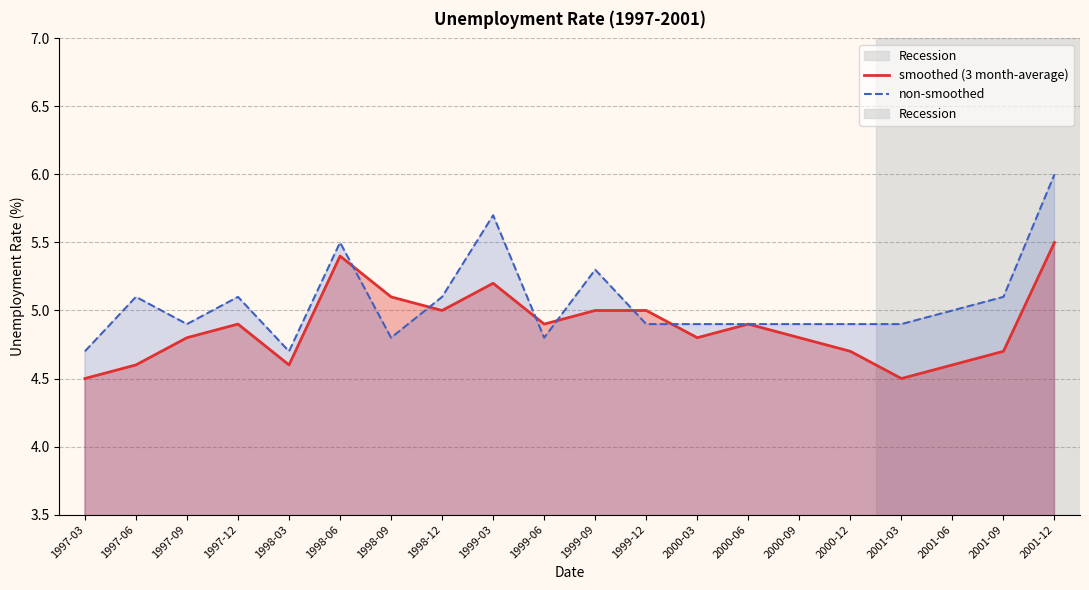

What value does the non-smoothed series have at 1998-12?

5.1